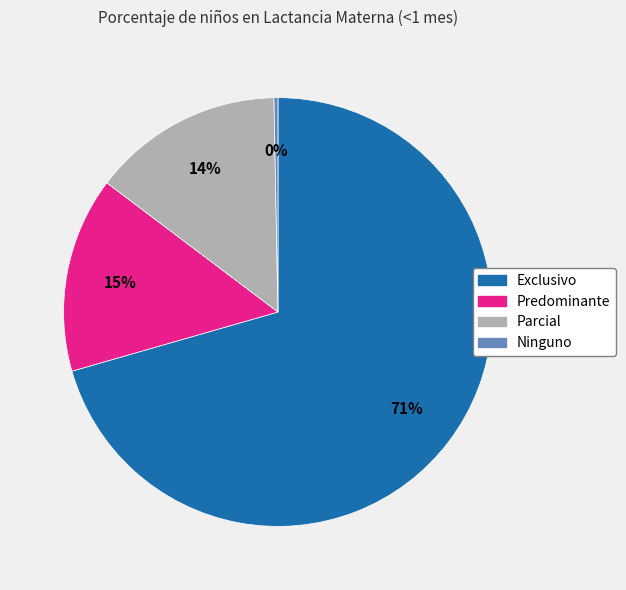

Which category has the biggest portion of the pie?

Exclusivo